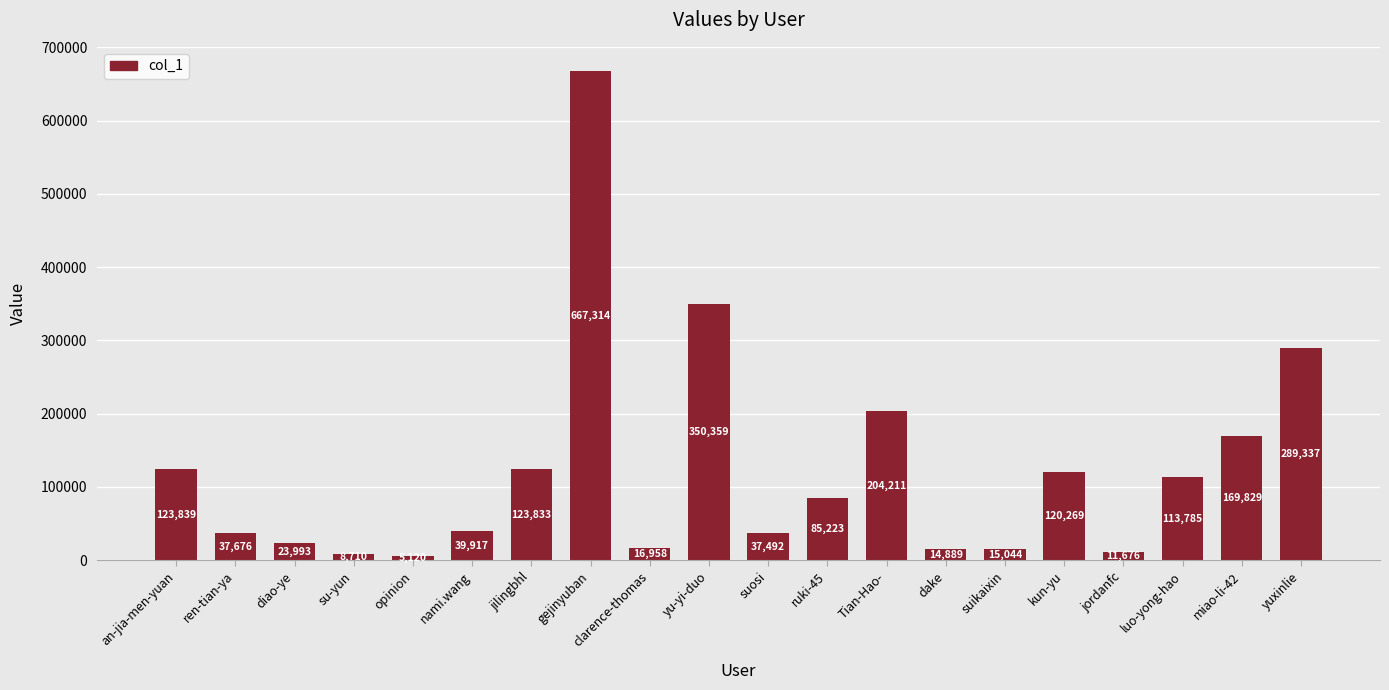

The chart shows a value of 69050 at nami.wang. True or false?

False